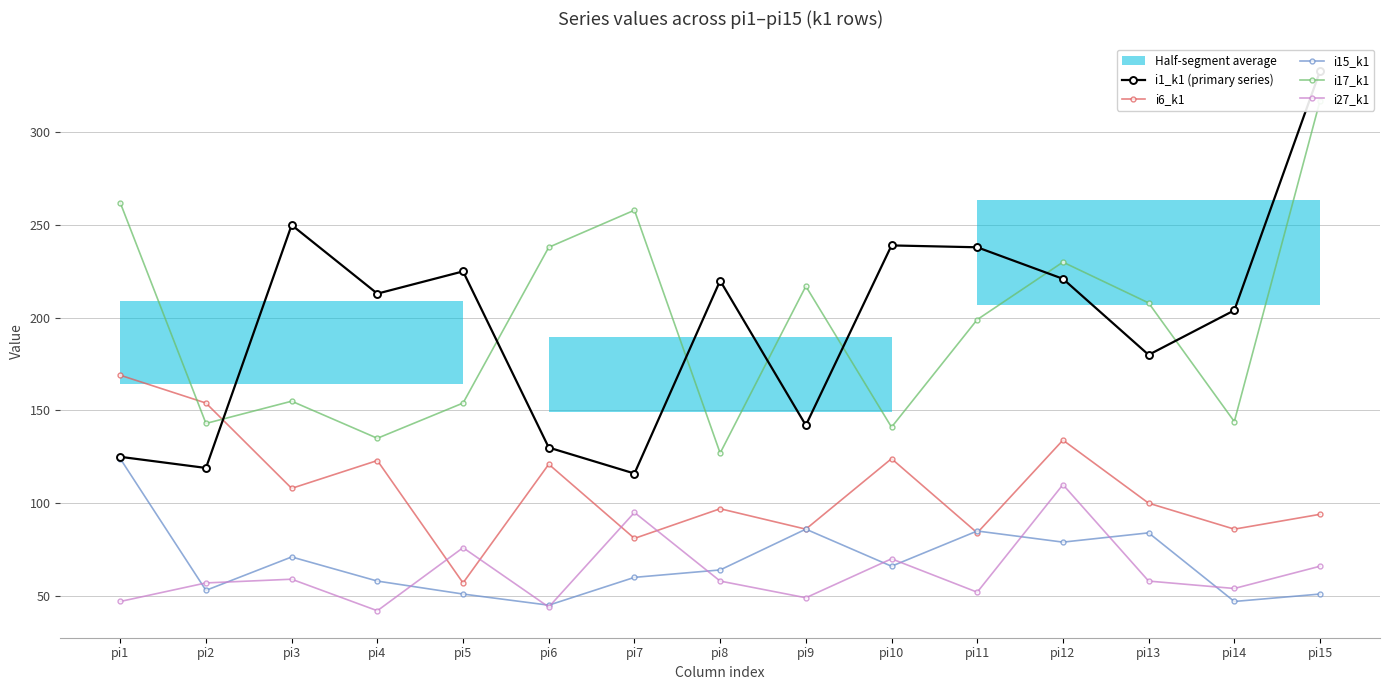

True or false: i1_k1 (primary series) and i15_k1 cross at least once.

False